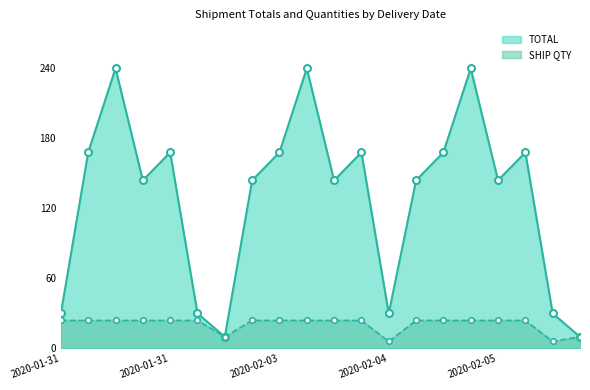

What is the difference between the maximum and second lowest values in the SHIP QTY series?

18